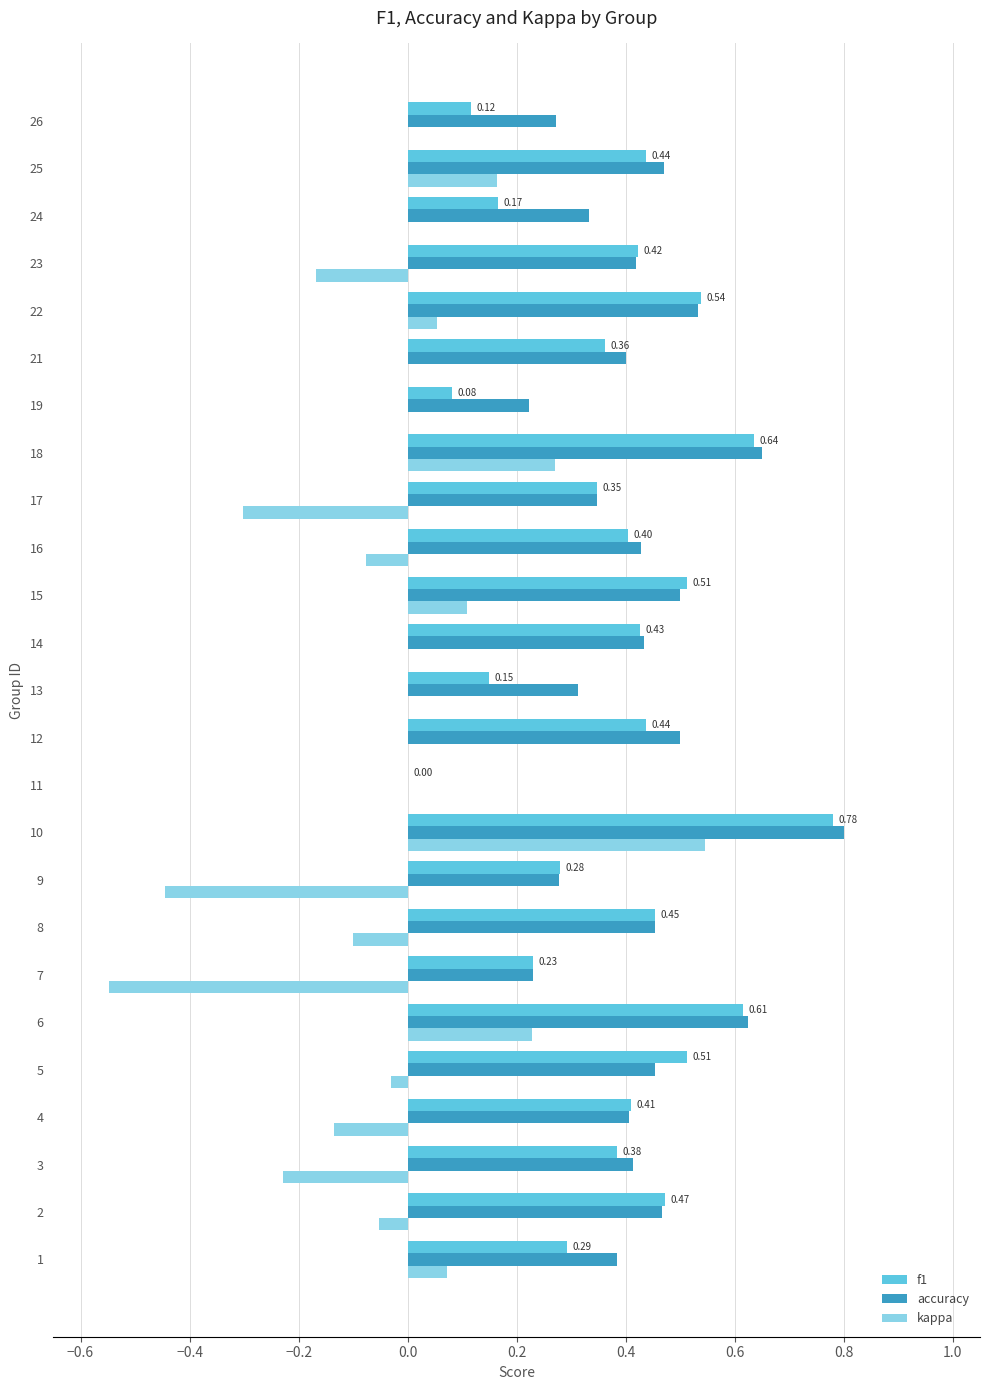

Which series has the largest total across all categories?

accuracy